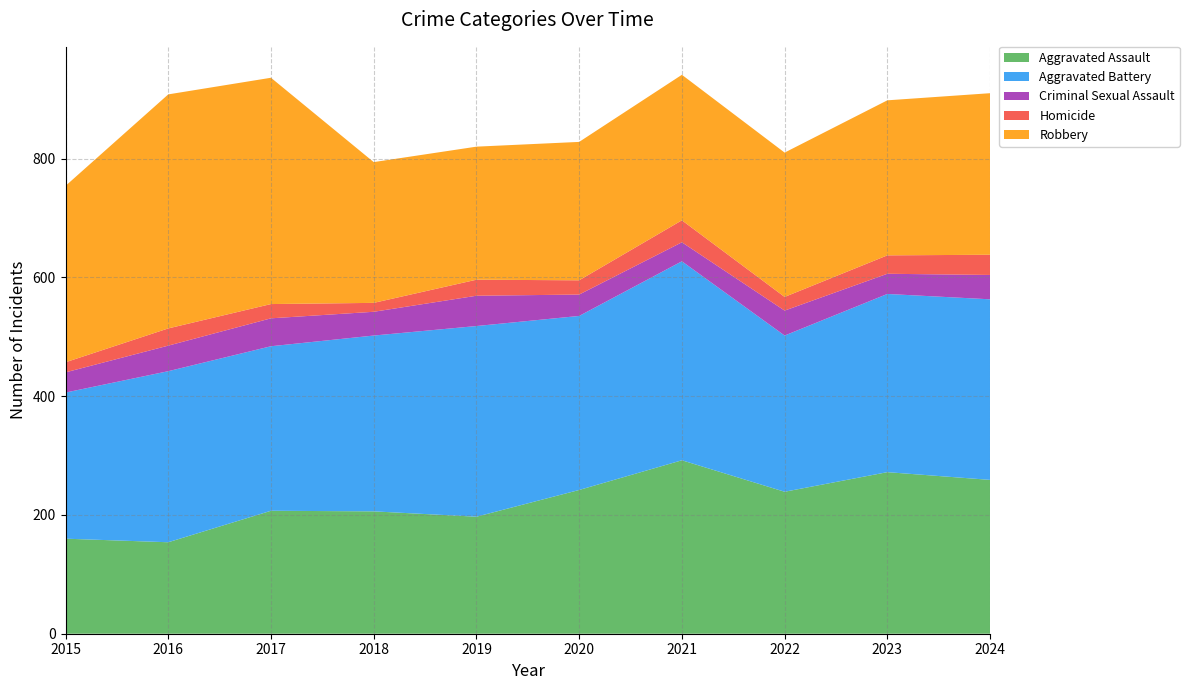

Reading left to right, what are all the values shown in this chart?

Aggravated Assault: 2015=160	2016=154	2017=207	2018=206	2019=197	2020=242	2021=292	2022=239	2023=272	2024=259
Aggravated Battery: 2015=246	2016=288	2017=277	2018=296	2019=321	2020=293	2021=335	2022=263	2023=300	2024=304
Criminal Sexual Assault: 2015=34	2016=43	2017=47	2018=40	2019=51	2020=36	2021=32	2022=42	2023=34	2024=41
Homicide: 2015=17	2016=29	2017=24	2018=15	2019=27	2020=24	2021=37	2022=23	2023=31	2024=34
Robbery: 2015=297	2016=394	2017=381	2018=237	2019=224	2020=233	2021=245	2022=243	2023=261	2024=272